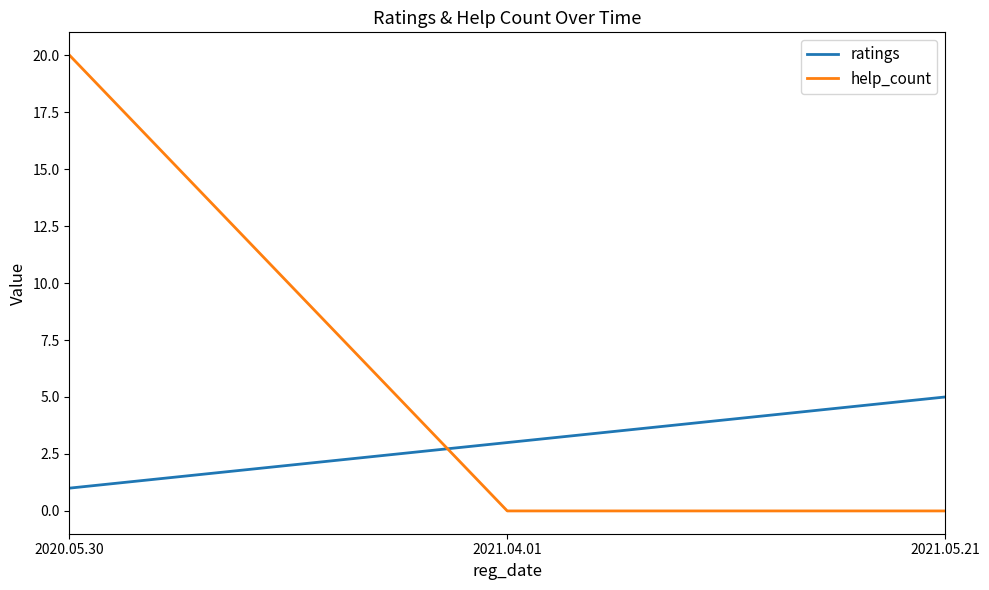

Which series has the largest range (max minus min)?

help_count